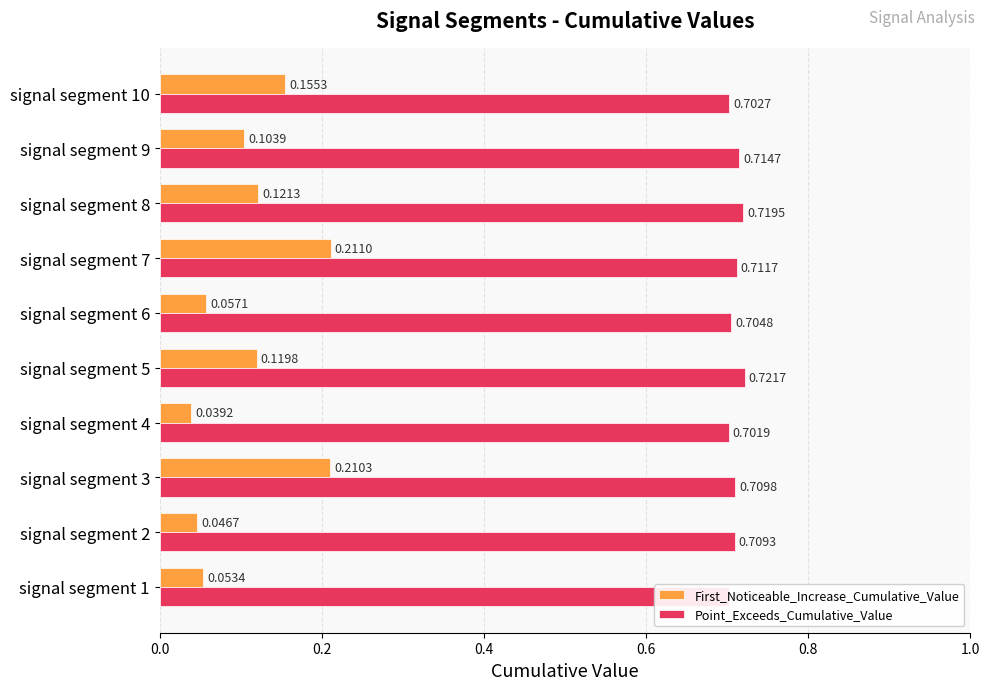

What is the sum of all Point_Exceeds_Cumulative_Value values?

7.1